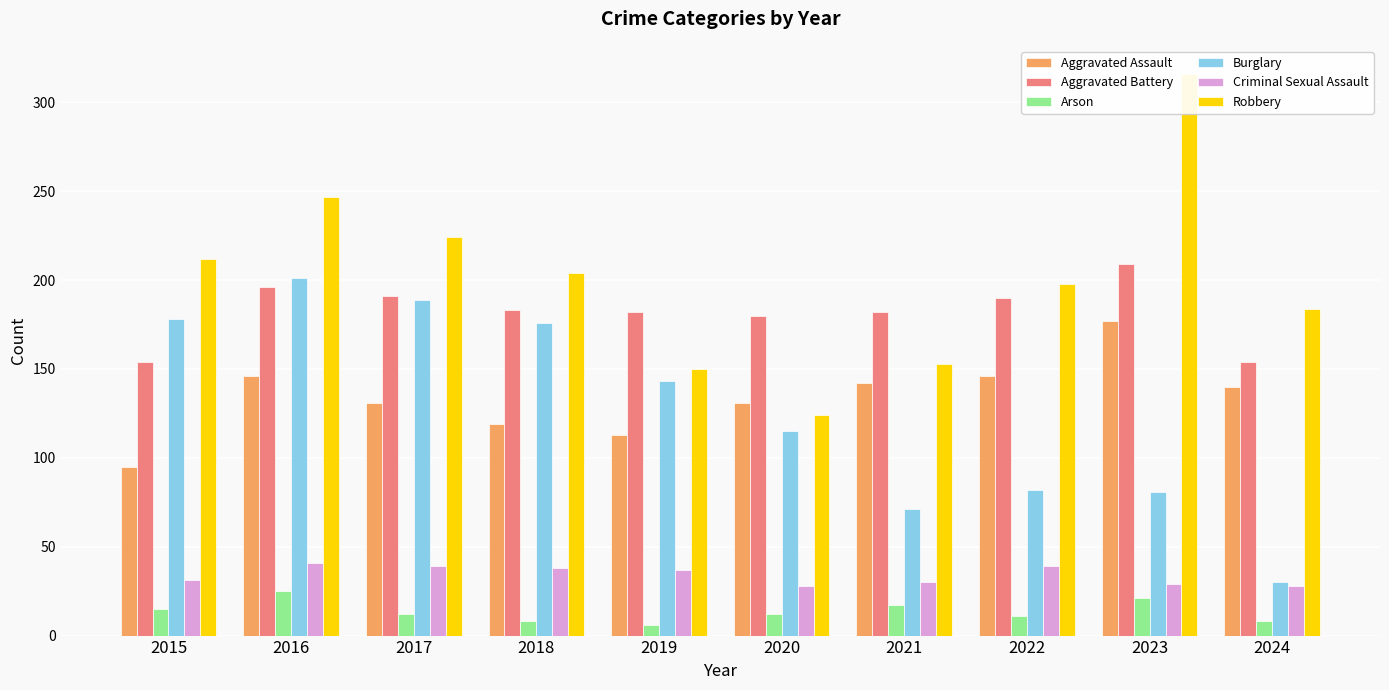

What is the maximum value for Aggravated Battery?

209